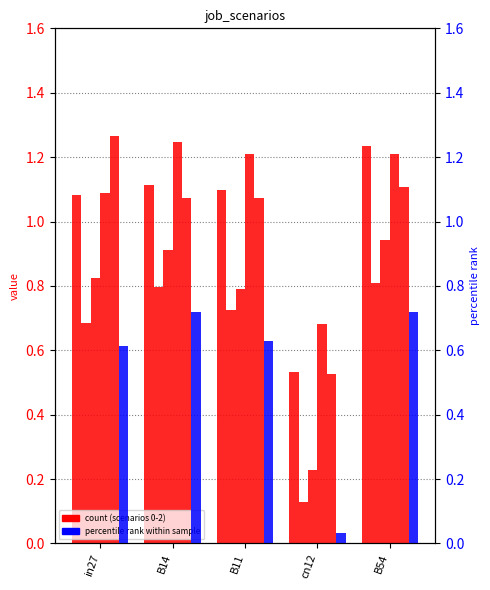

At which category is the sum across all series the highest?

B54